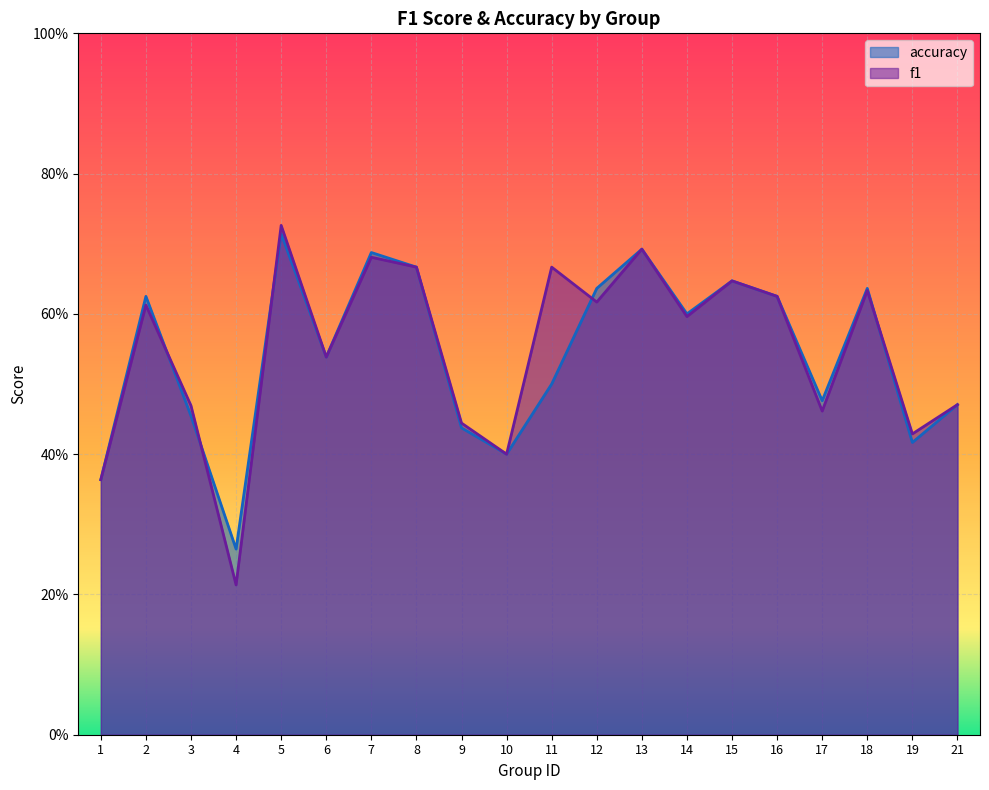

How many interior local valleys does the f1 series have?

7